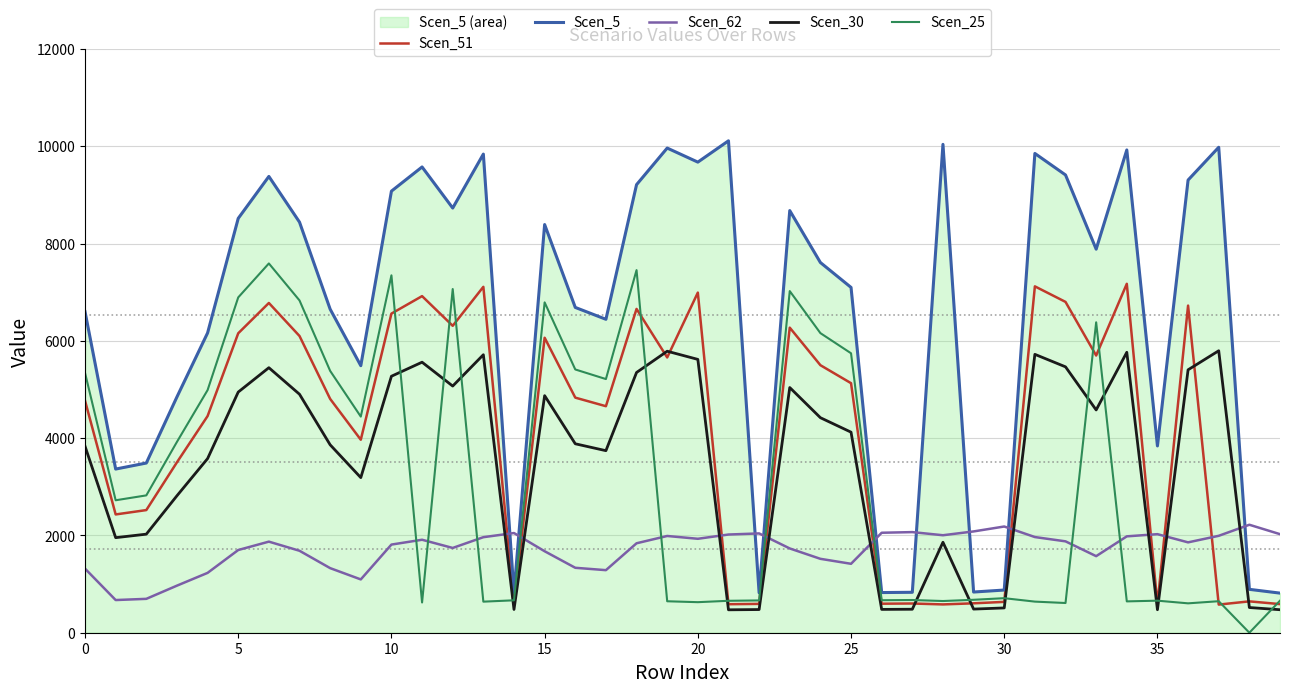

What is the difference between the maximum and second lowest values in the Scen_62 series?

1523.6